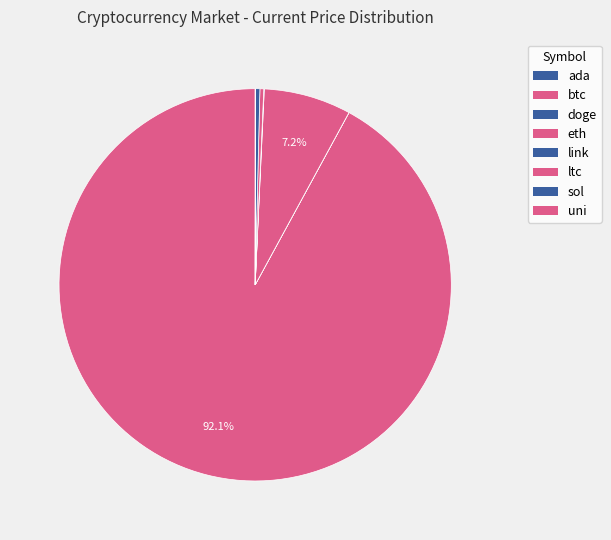

Which has a higher value, link or ltc?

ltc